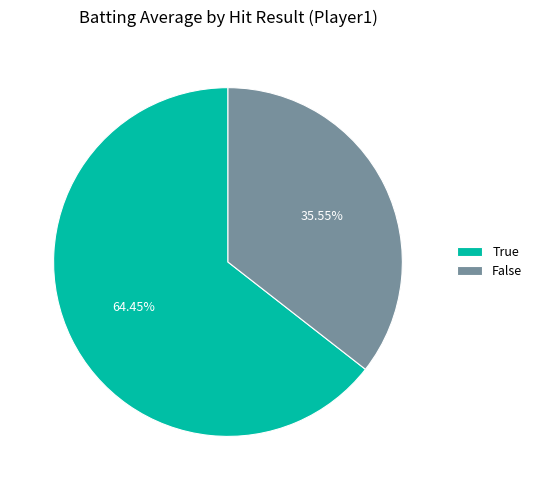

True or false: False accounts for 10% of the total.

False